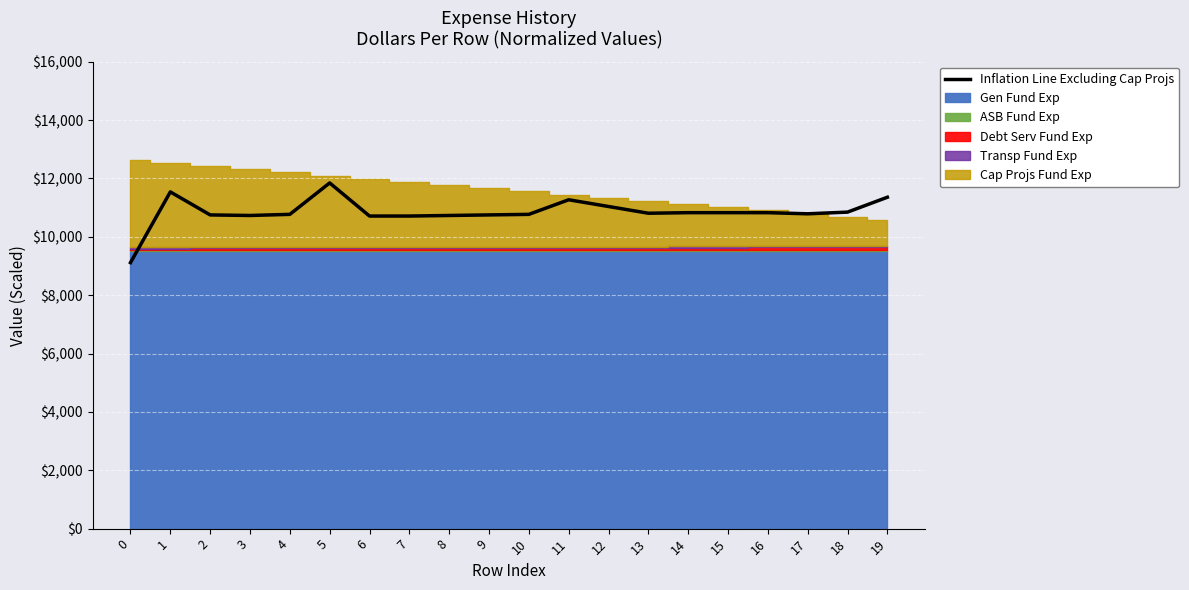

The chart shows a value of 2405.4 at 8. True or false?

False